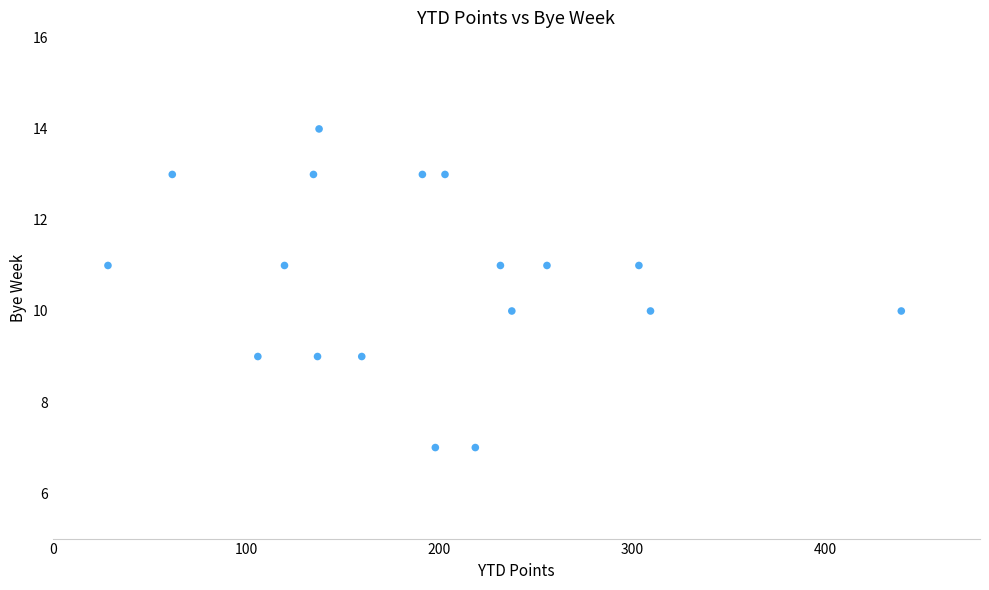

What is the range of Y values (max minus min)?

7